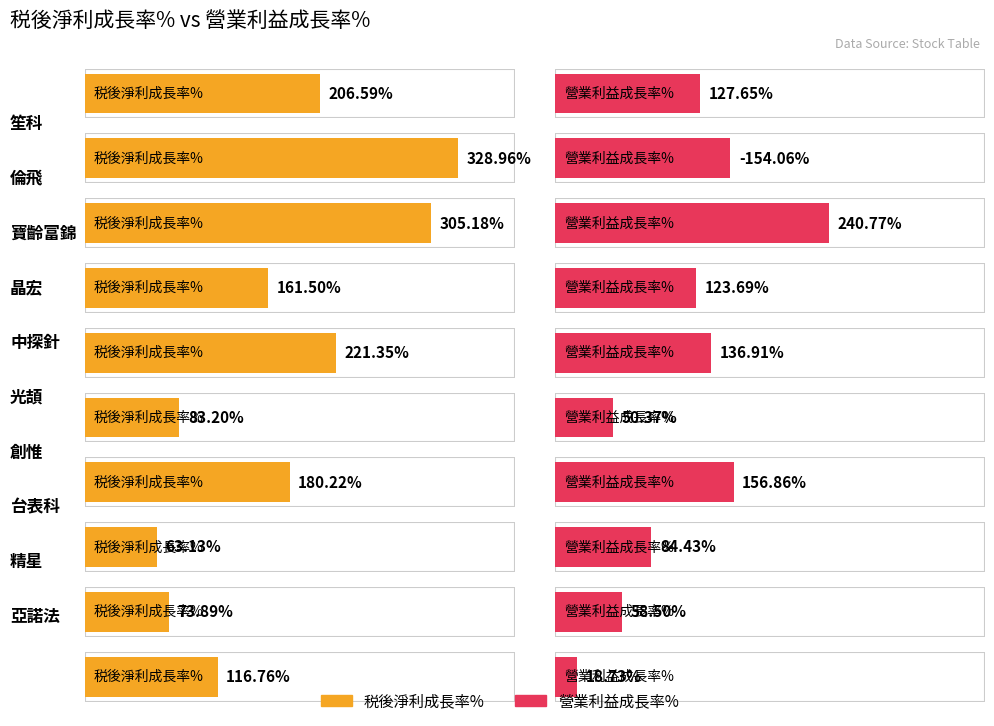

Read the 税後淨利成長率% value at 光頡.

83.2